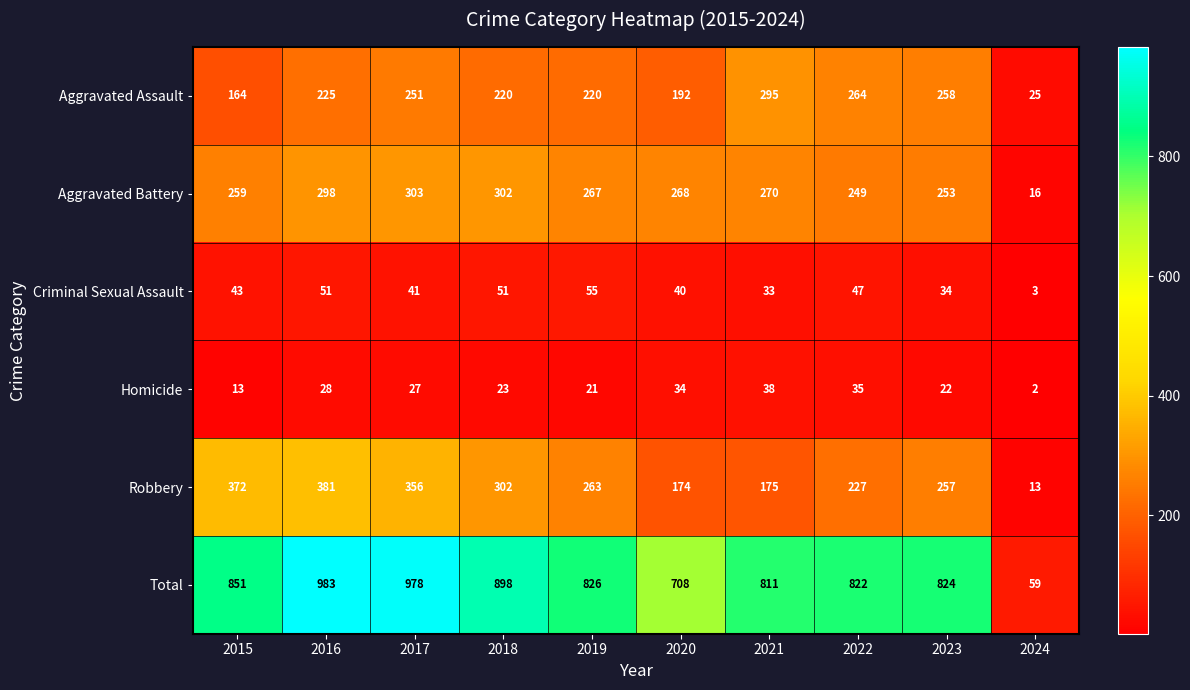

Rank the series by their maximum value, from highest to lowest.

Total, Robbery, Aggravated Battery, Aggravated Assault, Criminal Sexual Assault, Homicide